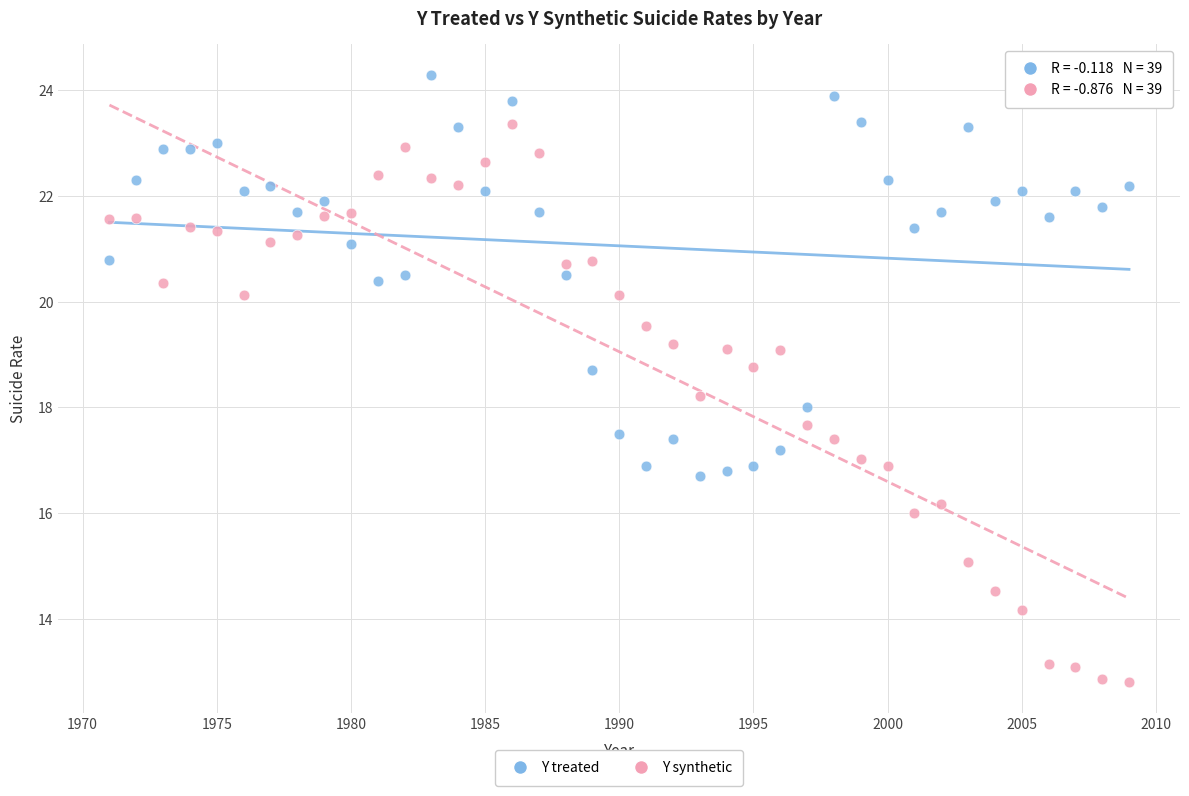

Across all data points, what is the range of Y values (max minus min)?

11.5